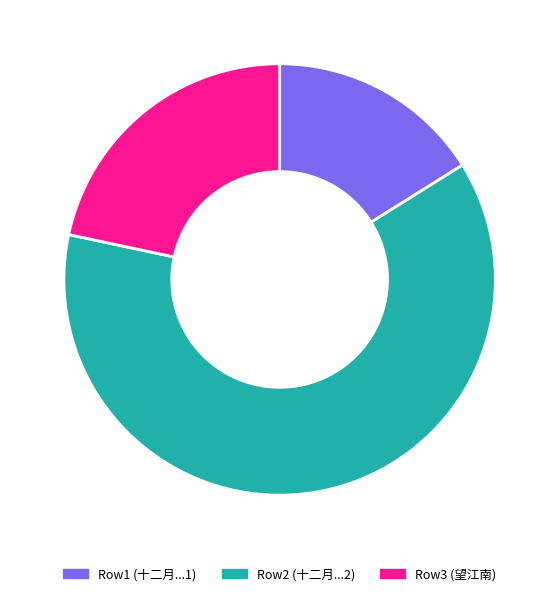

Is there any slice that represents more than half of the pie?

Yes